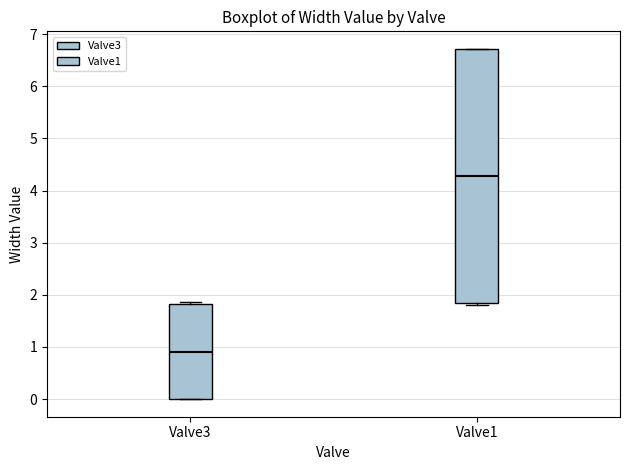

Reading left to right, transcribe this box plot: for each box, give where its median line is, the range the box spans, and where its two whiskers end, as read against the y-axis. The values are not printed on the chart, so give them approximately, as read against the axis.

Valve3: median 0.9, box 0.0 to 1.8, whiskers 0.0 to 1.9
Valve1: median 4.3, box 1.8 to 6.7, whiskers 1.8 to 6.7